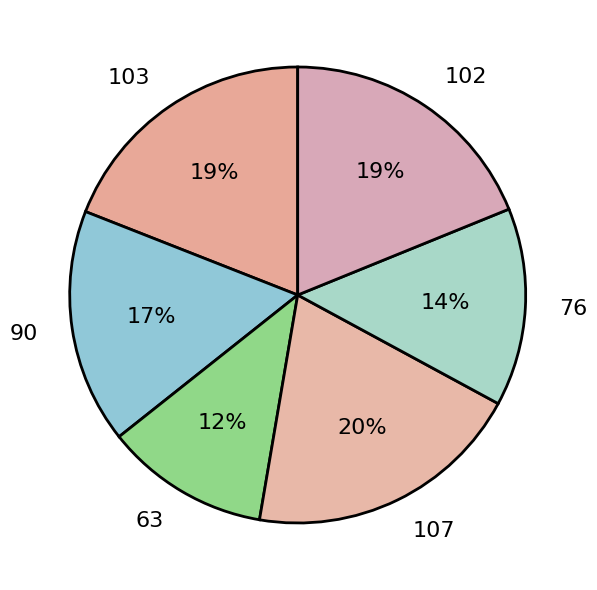

To the nearest percent, what percentage of the pie is 103?

19%